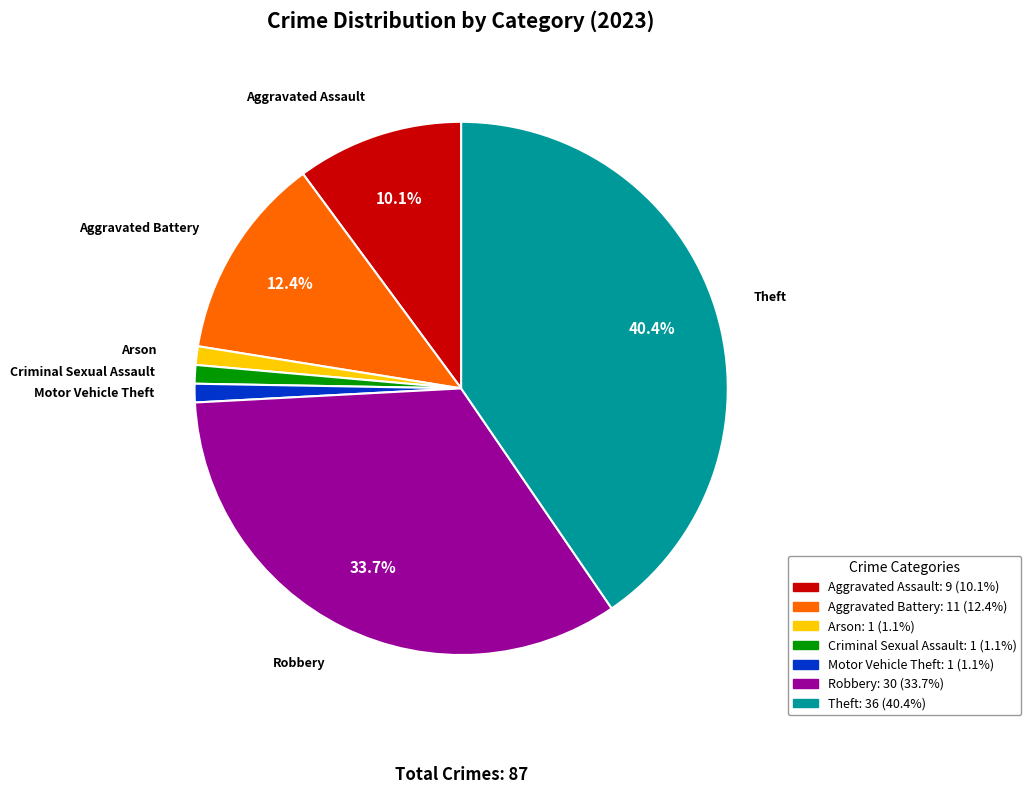

Which category has the biggest portion of the pie?

Theft